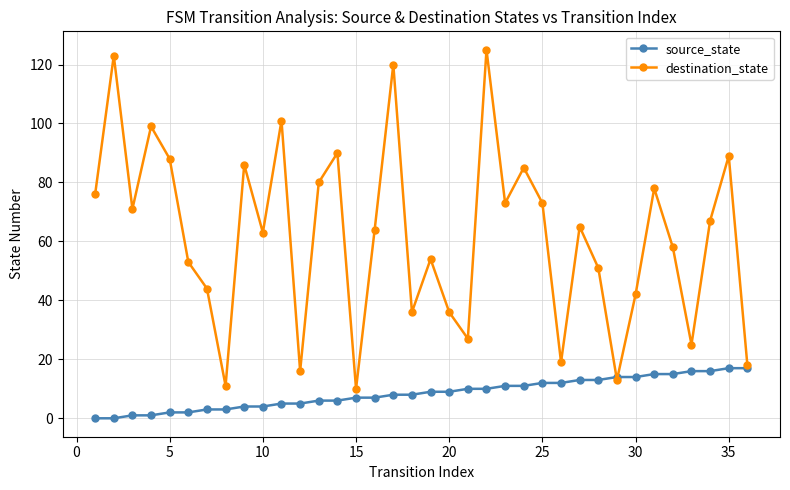

How many interior local peaks does the destination_state series have?

12